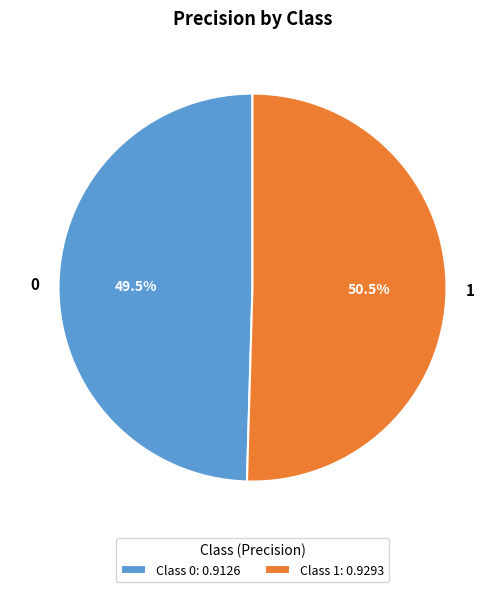

Rank the categories by value from lowest to highest.

0, 1